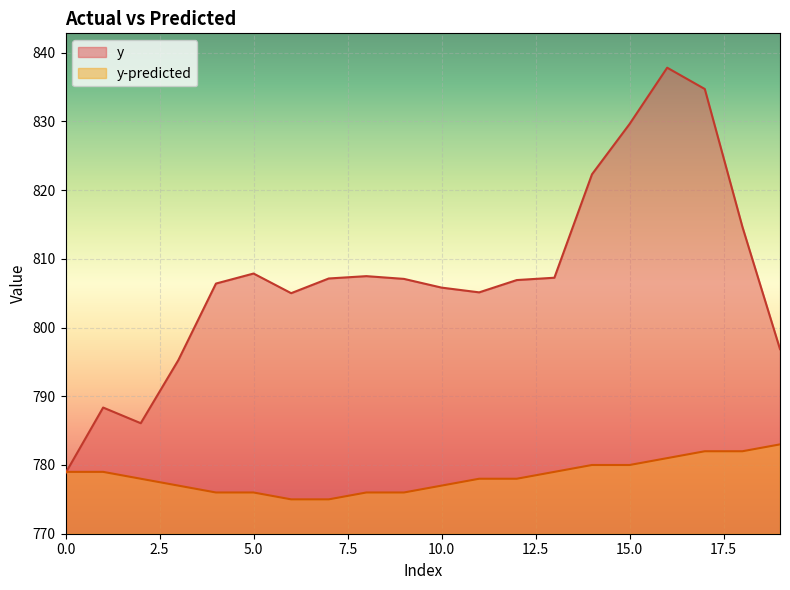

Is it true that y-predicted equals 779.0 at 0.0?

True